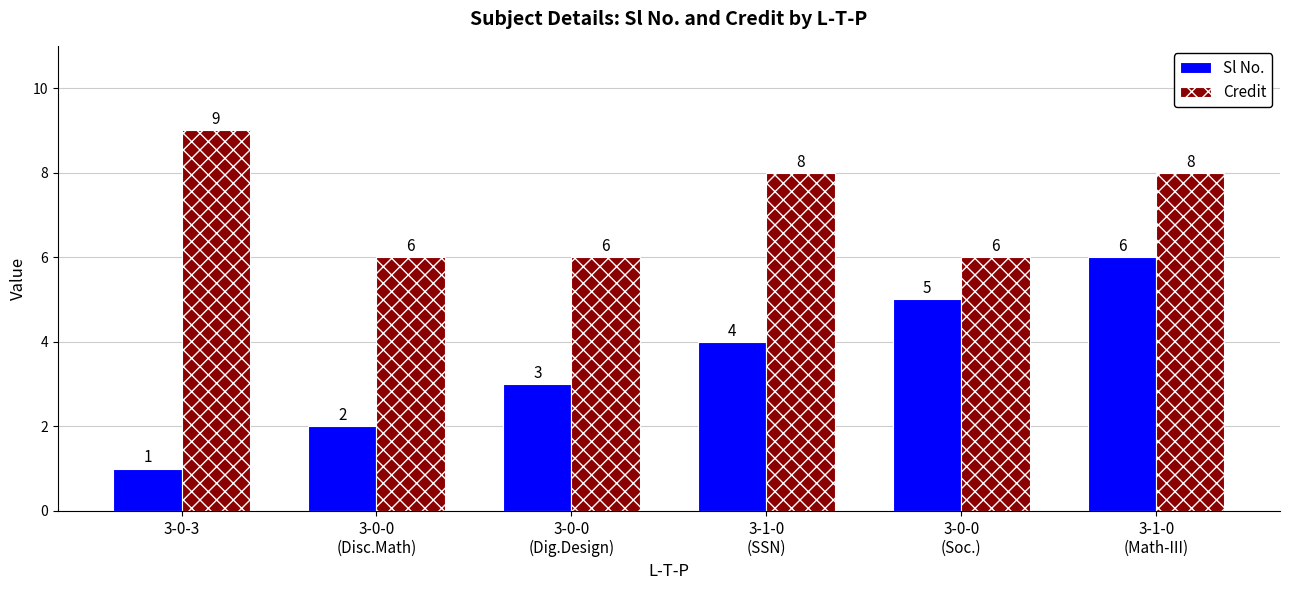

What is the greatest value displayed?

9